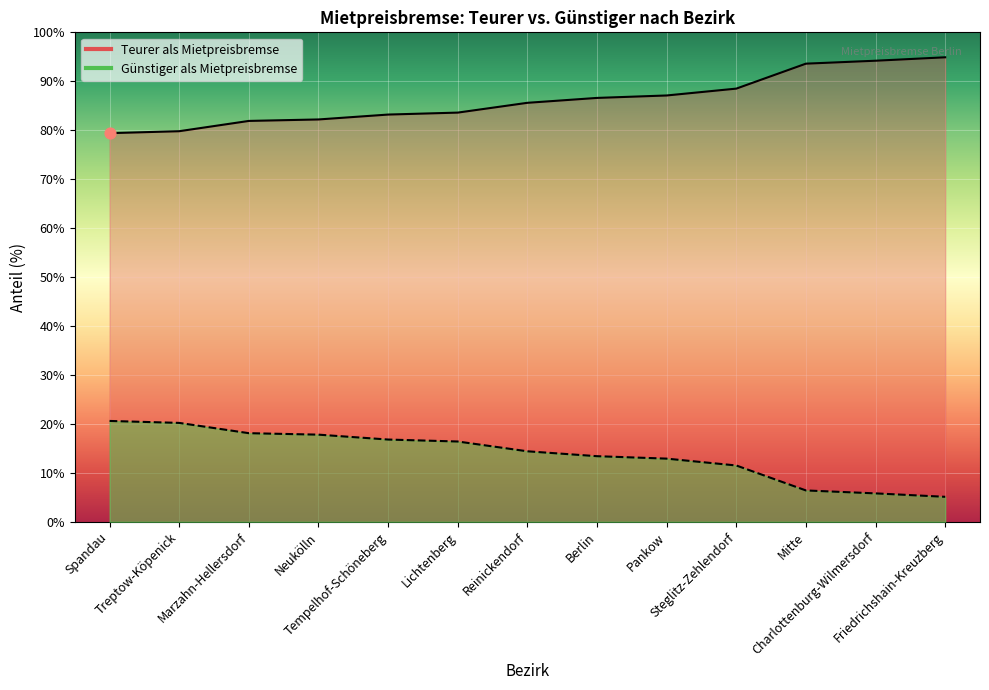

Is the value of Günstiger als Mietpreisbremse at Marzahn-Hellersdorf greater than the value of Teurer als Mietpreisbremse at Friedrichshain-Kreuzberg?

No